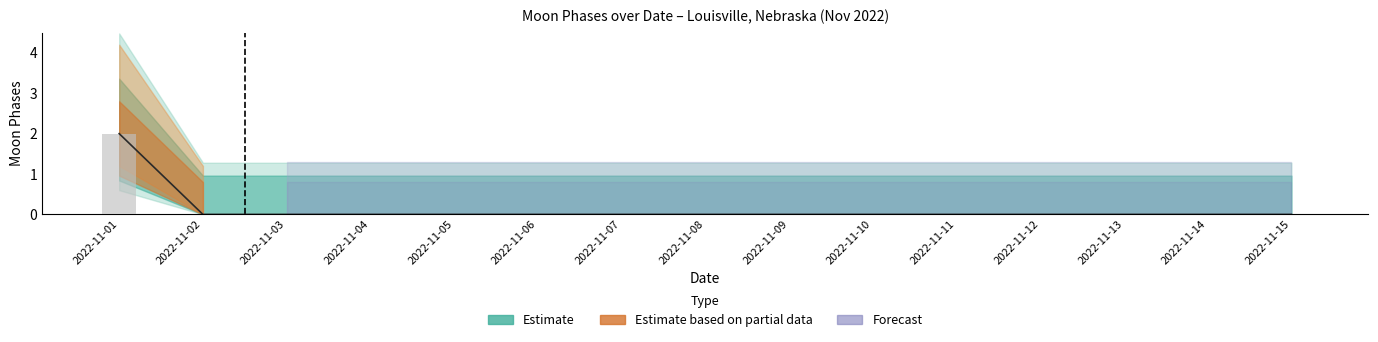

Which category has the highest value across all series?

2022-11-01